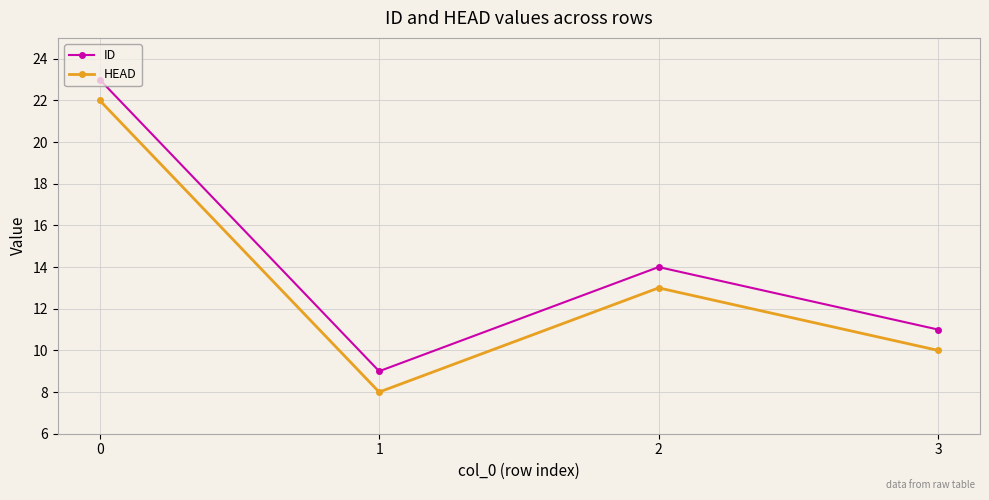

Is this an area chart (filled region under the line)?

No